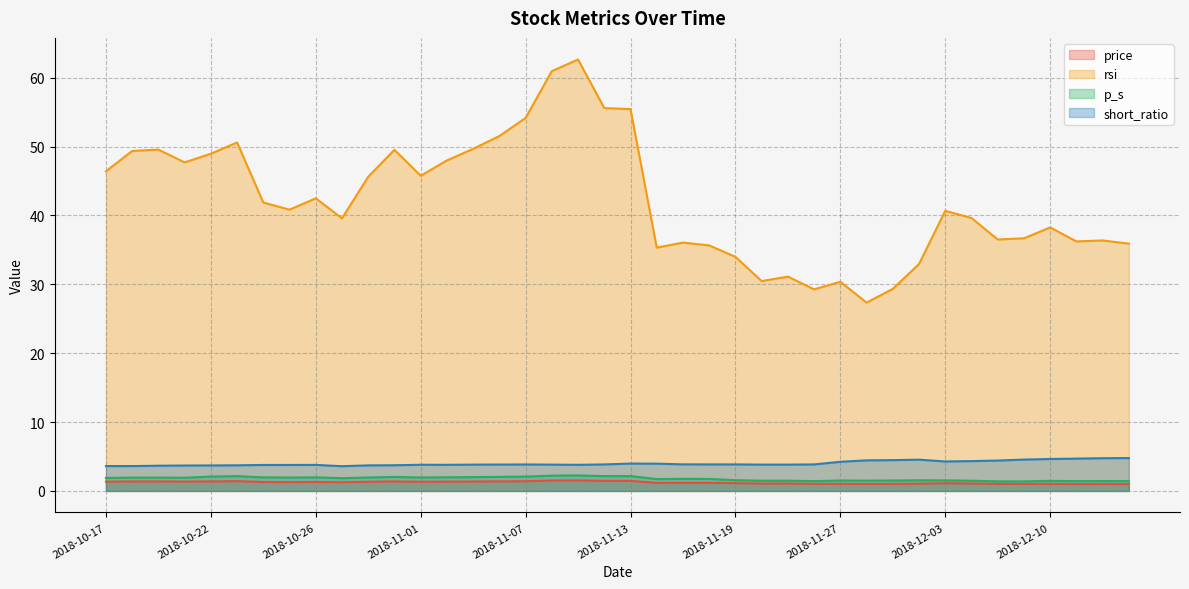

How many interior local valleys does the rsi series have?

10